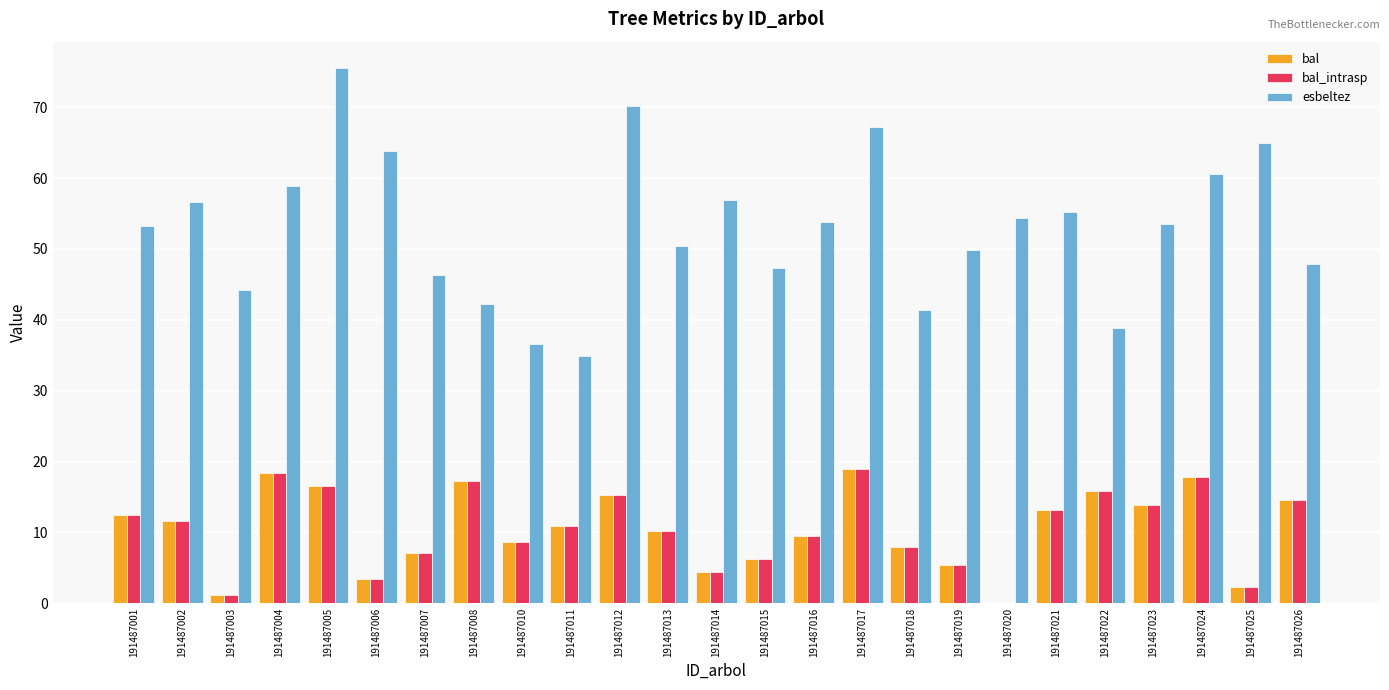

What is the sum of all esbeltez values?

1324.7